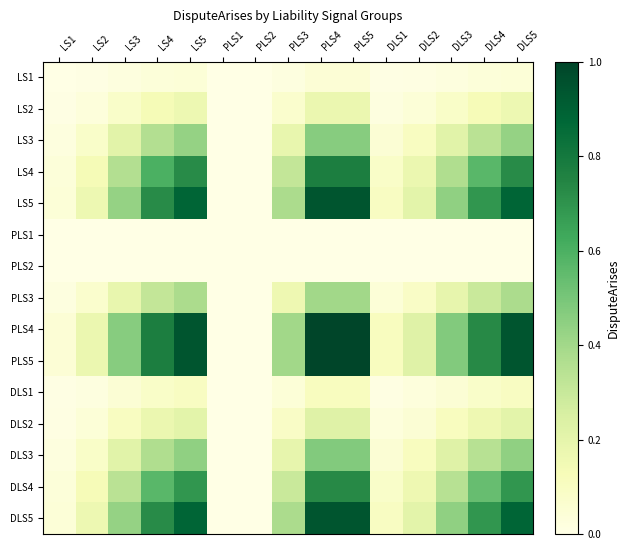

At how many categories does at least one series exceed 0?

13